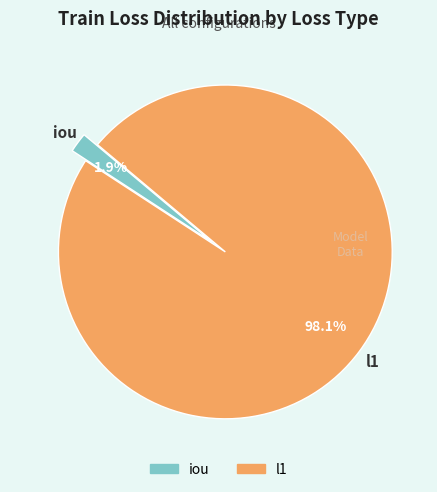

Combined, do iou and l1 account for over 50%?

Yes